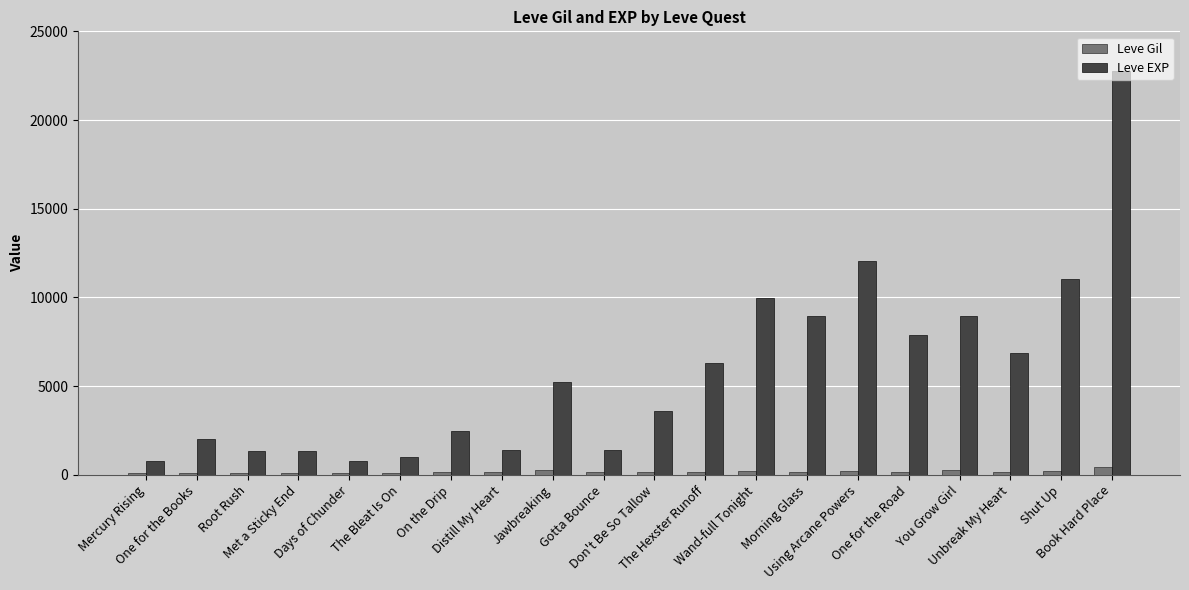

Does the chart contain stacked bars?

No